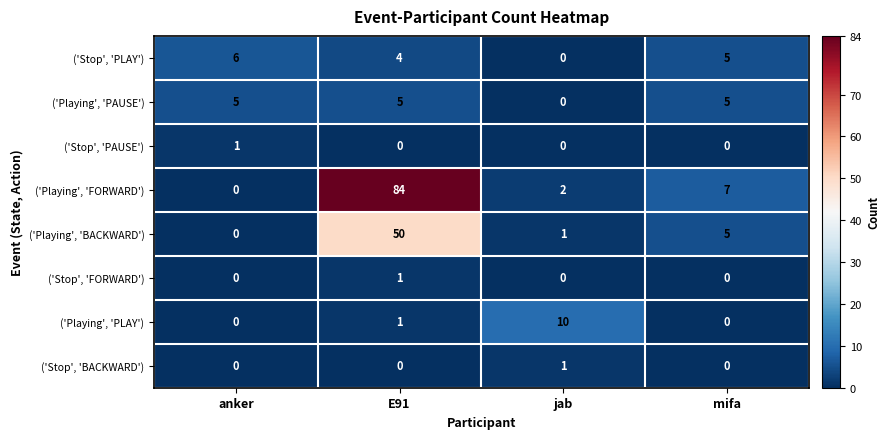

What is the approximate value of ('Playing', 'BACKWARD') at E91?

50